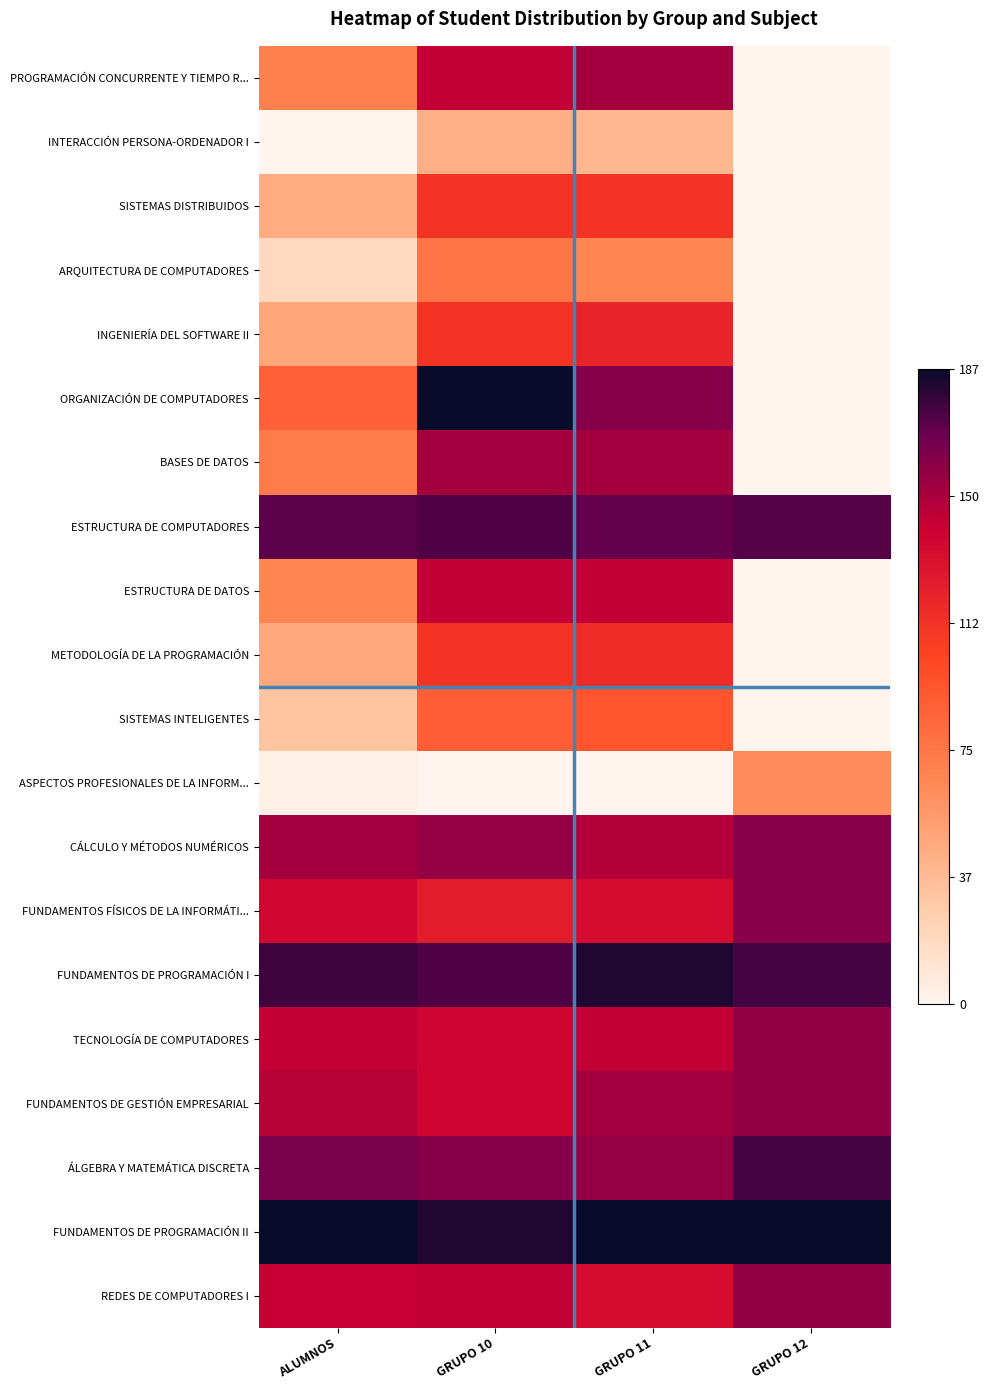

Which series changed the most between GRUPO 11 and GRUPO 12?

ORGANIZACIÓN DE COMPUTADORES